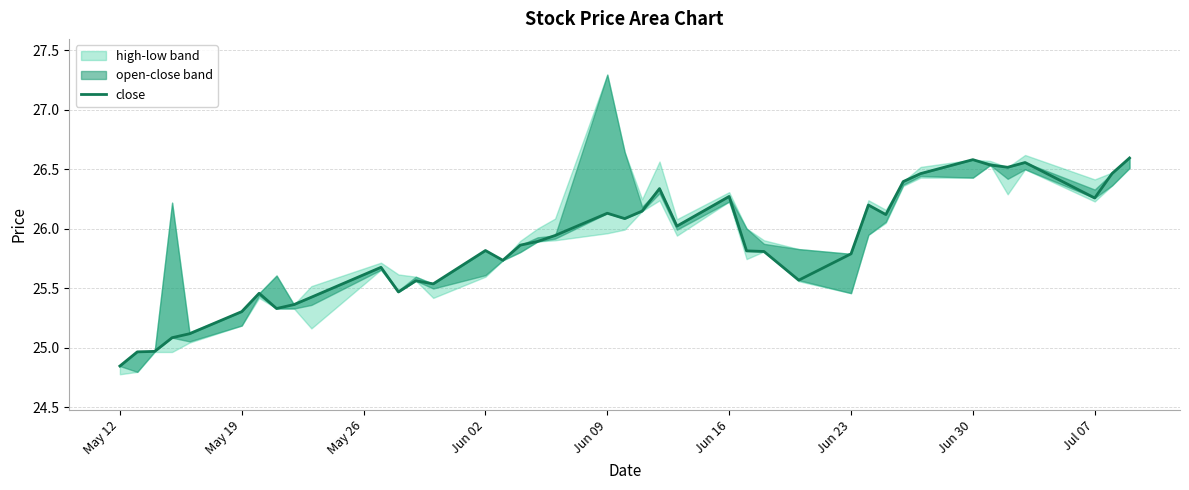

How many interior local valleys (lower than both neighbors) does the data have?

10